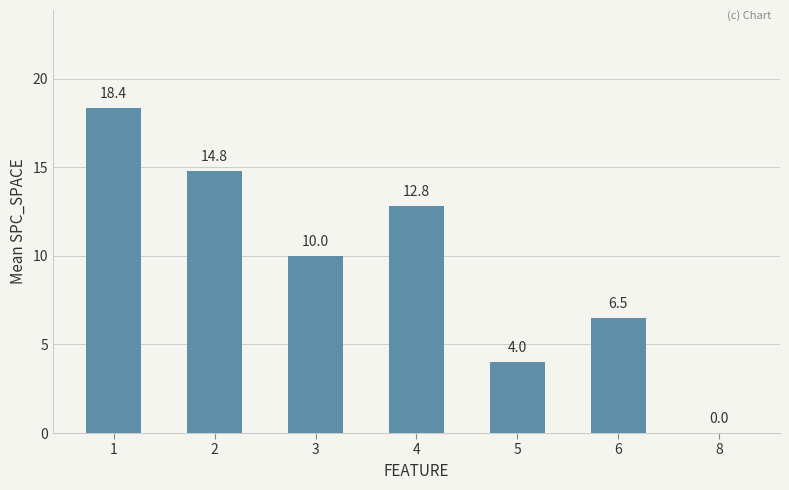

What is the greatest value displayed?

18.4